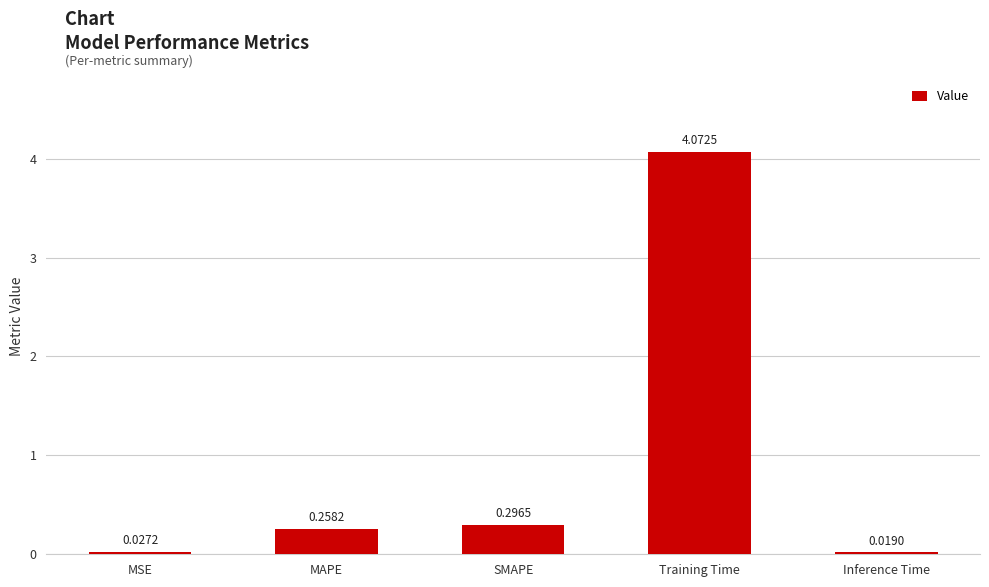

At which label is the value closest to 2?

SMAPE